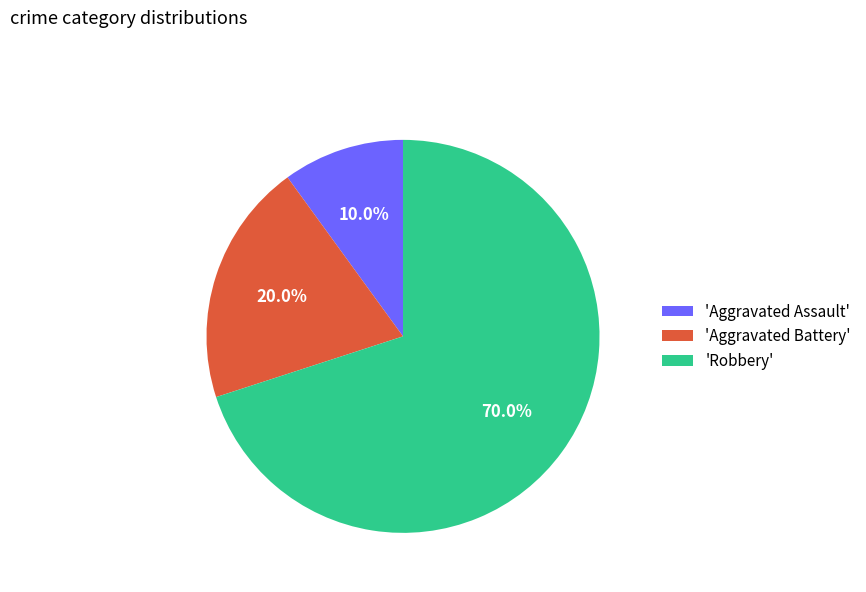

Rank the categories by value from lowest to highest.

'Aggravated Assault', 'Aggravated Battery', 'Robbery'